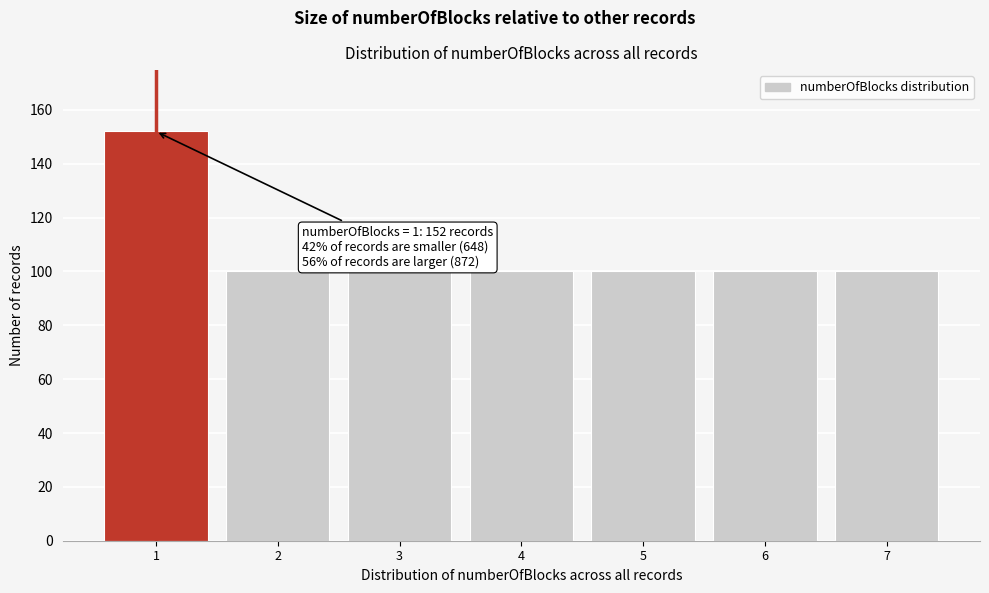

Over which range of the x-axis is the bar tallest?

0.5 to 1.5